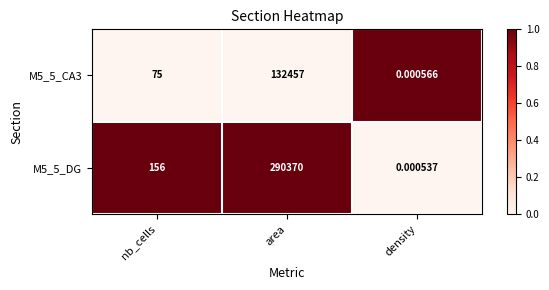

At which category is the sum across all series the highest?

area